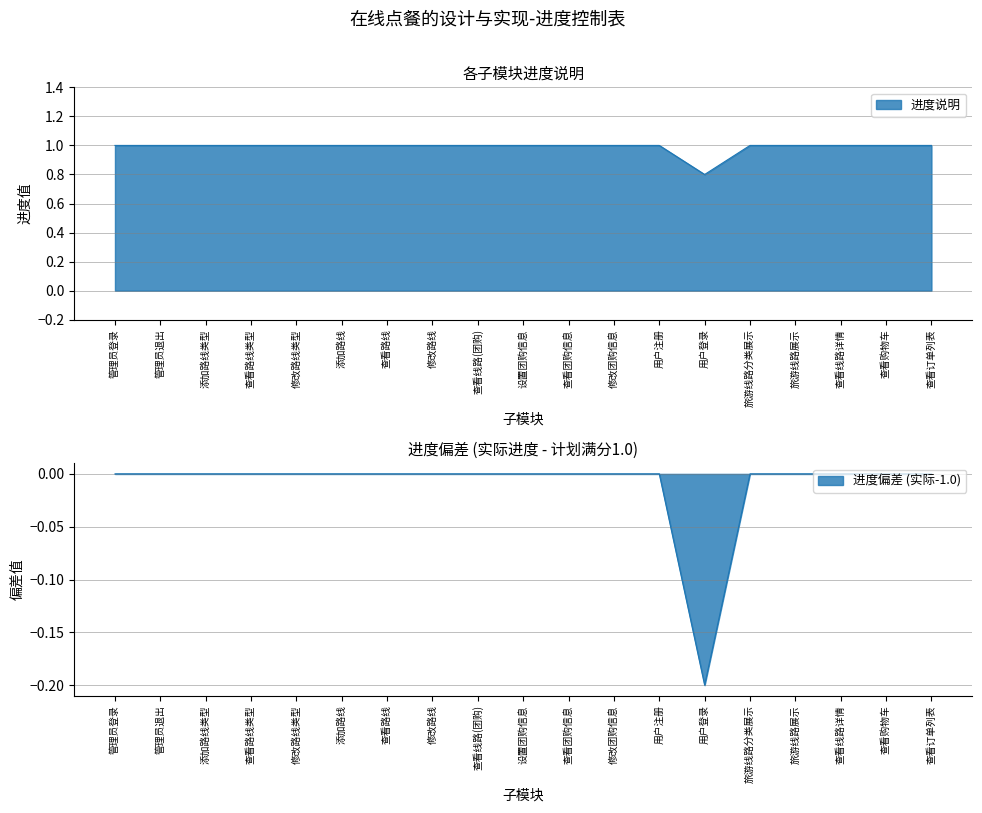

What value does the data have at 修改路线?

1.0